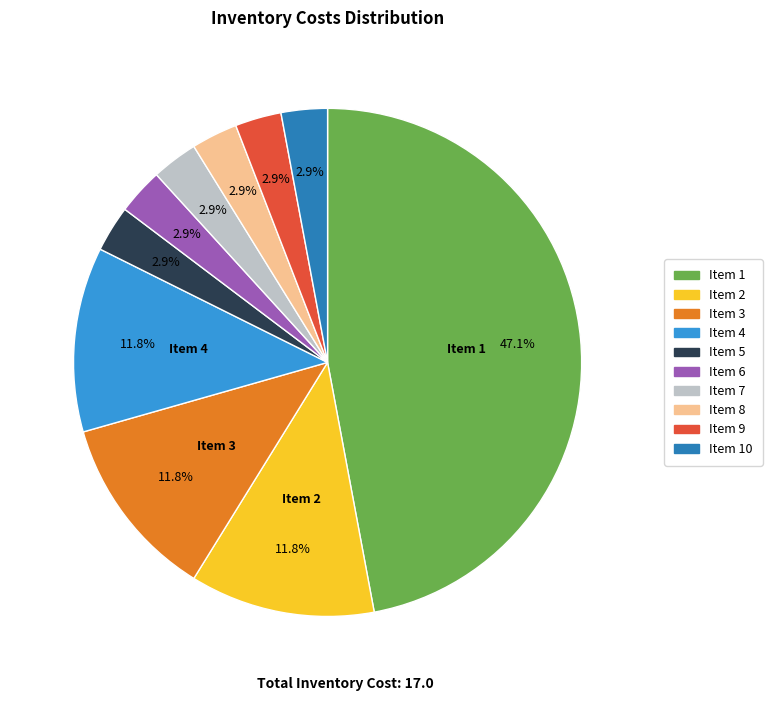

Which has a higher value, Item 9 or Item 3?

Item 3